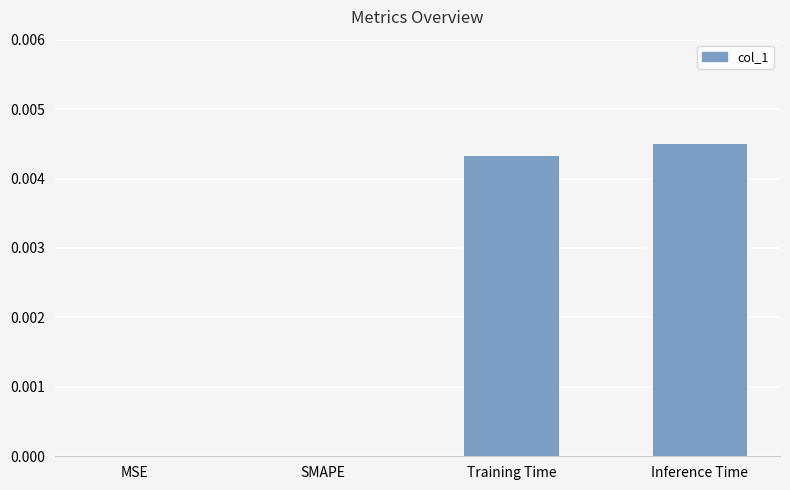

At which category does the chart reach its peak across all series?

Inference Time